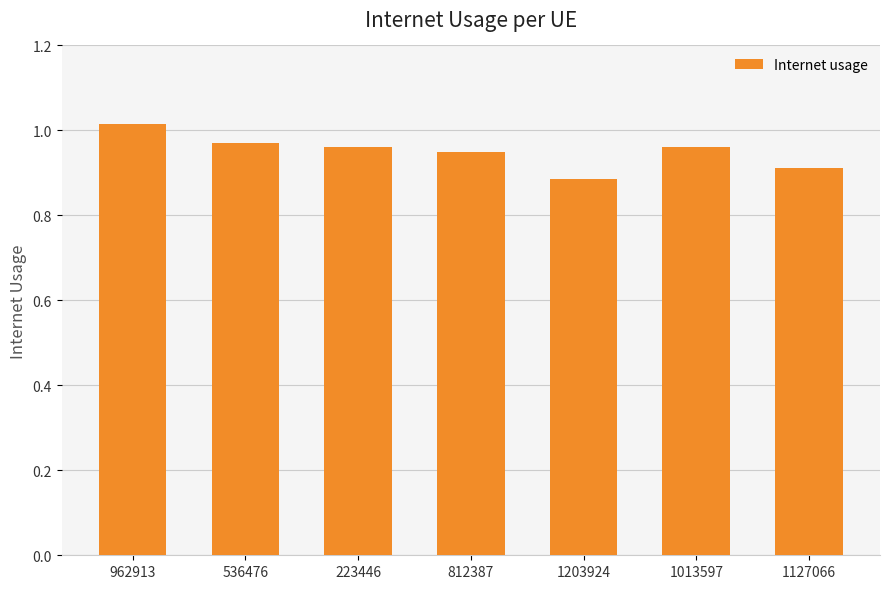

At which category does the chart reach its peak across all series?

962913